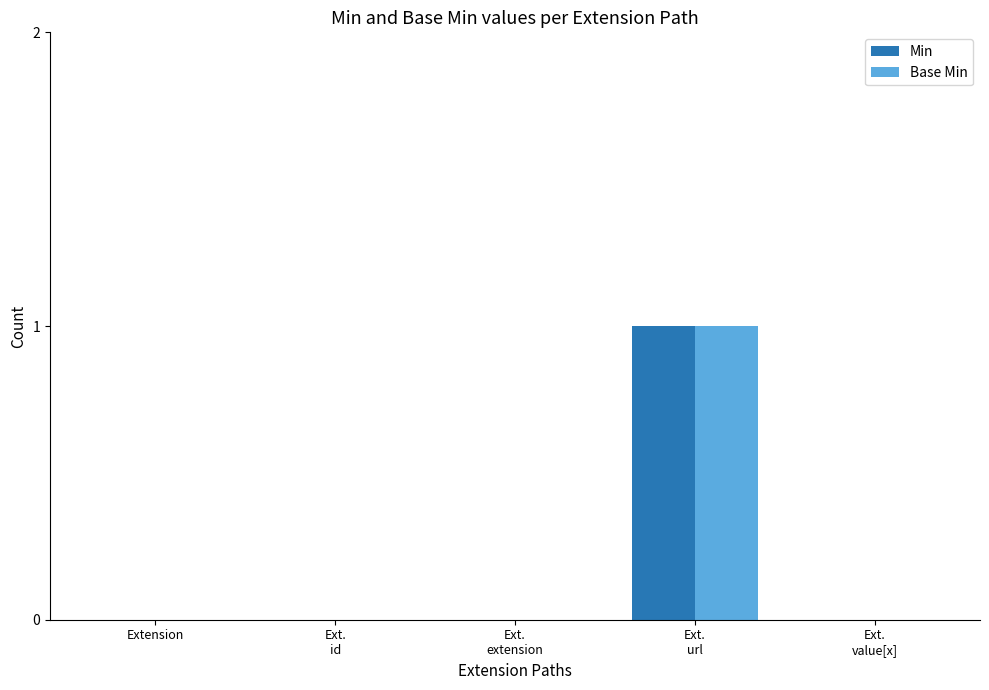

Reading left to right, what are all the values shown in this chart?

Min: 0	0	0	1	0
Base Min: 0	0	0	1	0